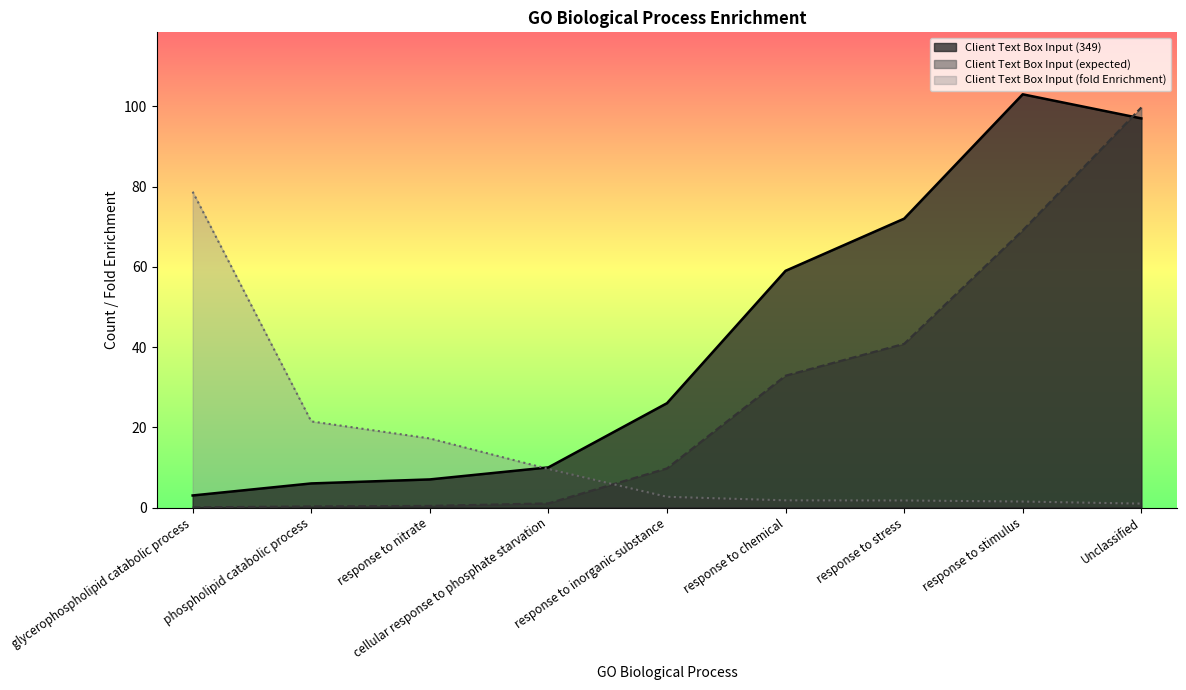

Which series changed the most between response to nitrate and cellular response to phosphate starvation?

Client Text Box Input (fold Enrichment)